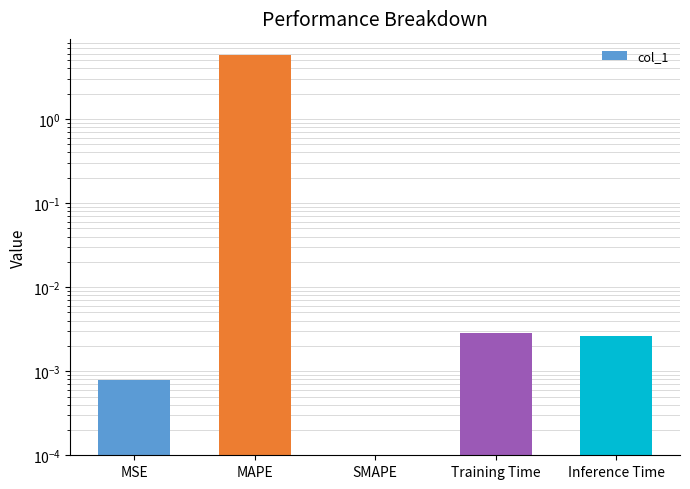

Which has a higher value, Training Time or SMAPE?

Training Time